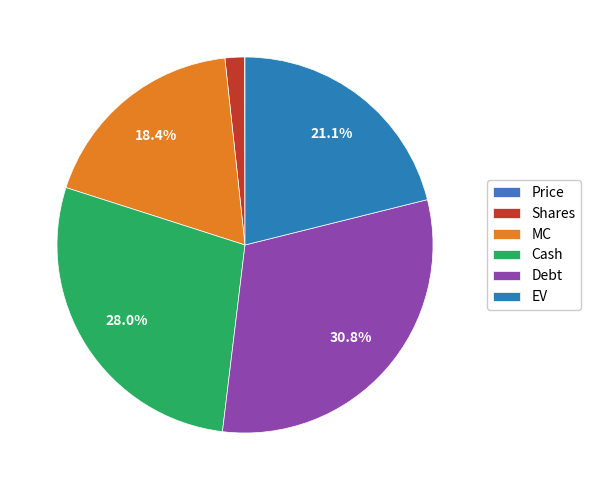

To the nearest percent, what portion does MC represent?

18%